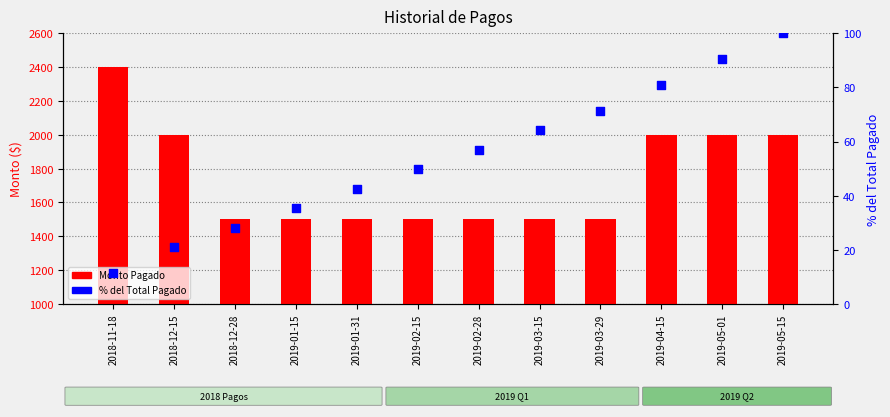

Which series has the largest total across all categories?

Monto Pagado